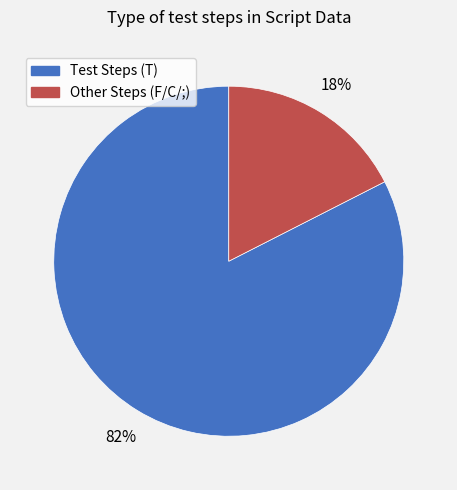

How many segments does this pie chart have?

2